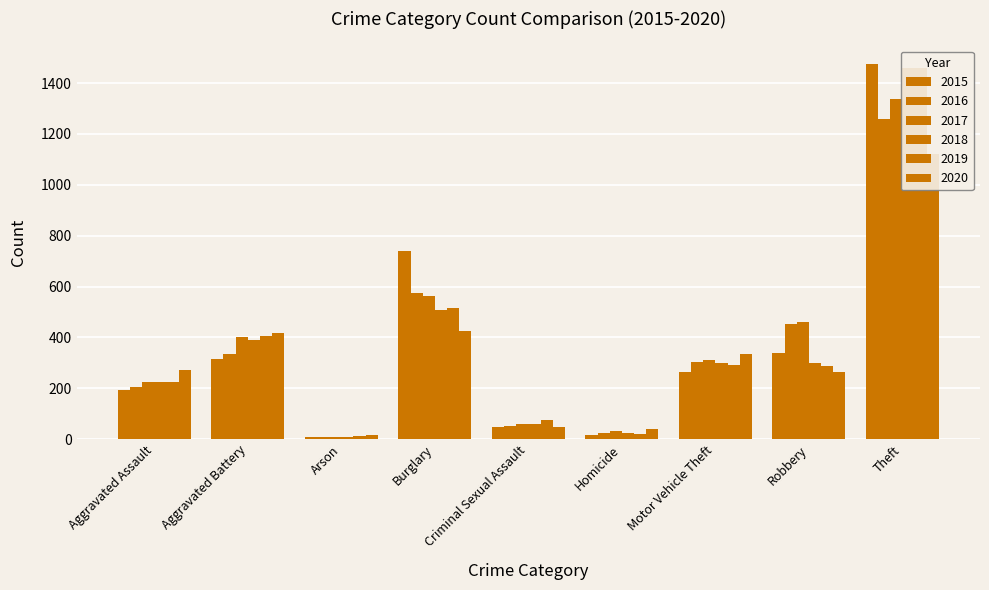

What is the difference between the 2018 values at Criminal Sexual Assault and Aggravated Assault?

166